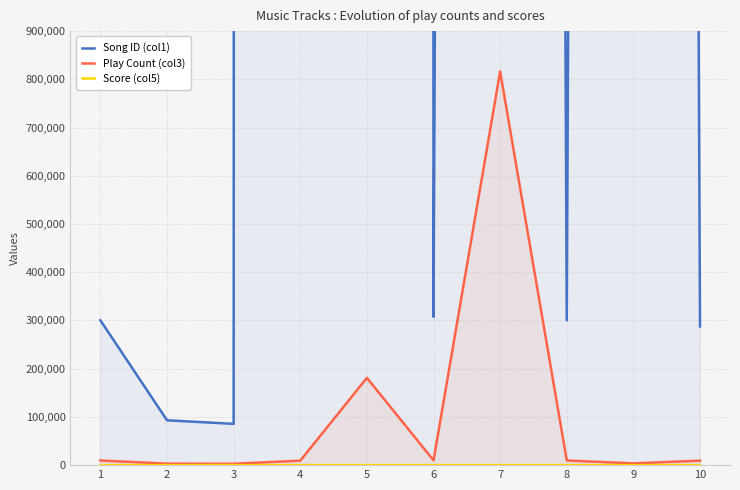

Between 1 and 5, which series saw the biggest shift?

Song ID (col1)